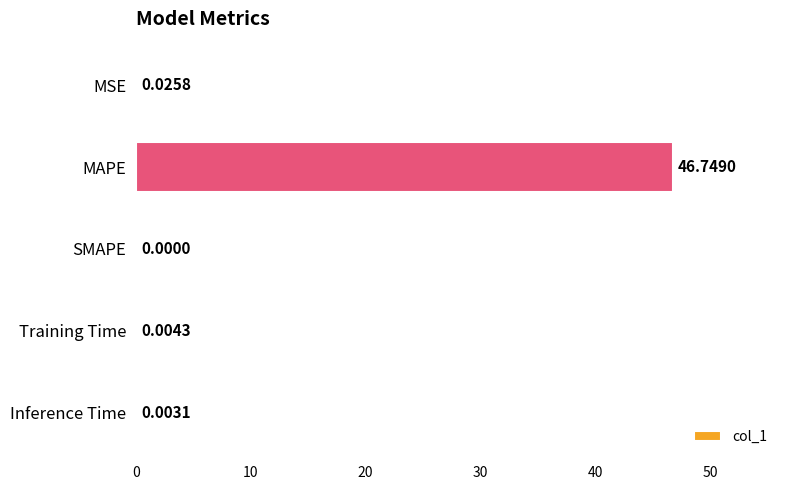

Where is the data nearest to the value 23?

MSE